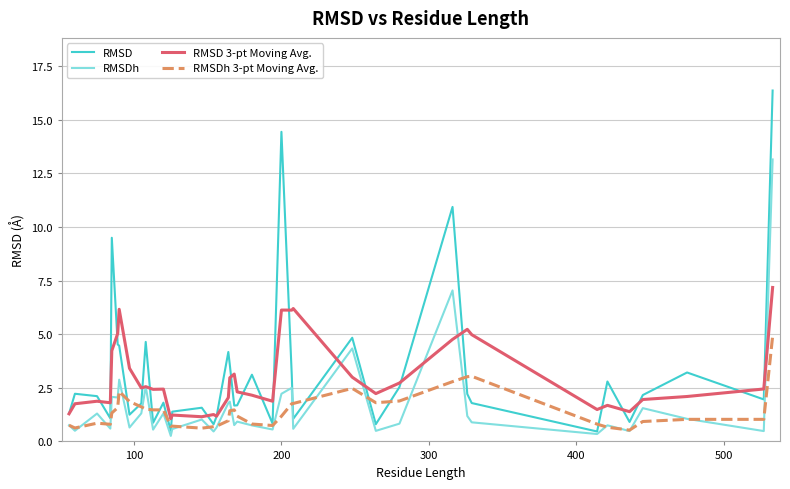

What are all the series names shown in the legend?

RMSD, RMSDh, RMSD 3-pt Moving Avg., RMSDh 3-pt Moving Avg.